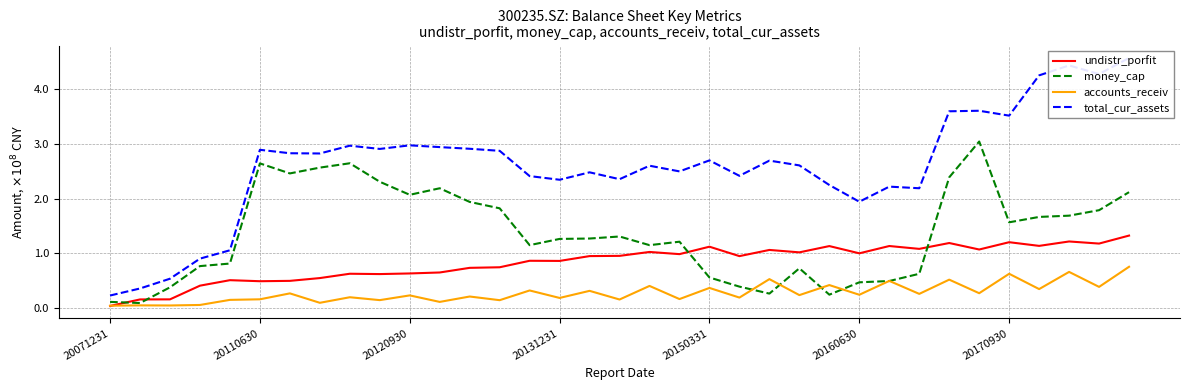

Reading right to left, list all the values displayed in this chart.

undistr_porfit: 1.3	1.2	1.2	1.1	1.2	1.1	1.2	1.1	1.1	1.0	1.1	1.0	1.1	1.0	1.1	1.0	1.0	1.0	1.0	0.9	0.9	0.7	0.7	0.7	0.6	0.6	0.6	0.6	0.5	0.5	0.5	0.4	0.2	0.2	0.0
money_cap: 2.1	1.8	1.7	1.7	1.6	3.0	2.4	0.6	0.5	0.5	0.2	0.7	0.3	0.4	0.6	1.2	1.2	1.3	1.3	1.3	1.2	1.8	1.9	2.2	2.1	2.3	2.6	2.6	2.5	2.6	0.8	0.8	0.4	0.1	0.1
accounts_receiv: 0.8	0.4	0.7	0.3	0.6	0.3	0.5	0.3	0.5	0.2	0.4	0.2	0.5	0.2	0.4	0.2	0.4	0.2	0.3	0.2	0.3	0.1	0.2	0.1	0.2	0.1	0.2	0.1	0.3	0.2	0.2	0.1	0.1	0.1	0.0
total_cur_assets: 4.6	4.3	4.4	4.2	3.5	3.6	3.6	2.2	2.2	1.9	2.2	2.6	2.7	2.4	2.7	2.5	2.6	2.4	2.5	2.3	2.4	2.9	2.9	2.9	3.0	2.9	3.0	2.8	2.8	2.9	1.1	0.9	0.5	0.4	0.2